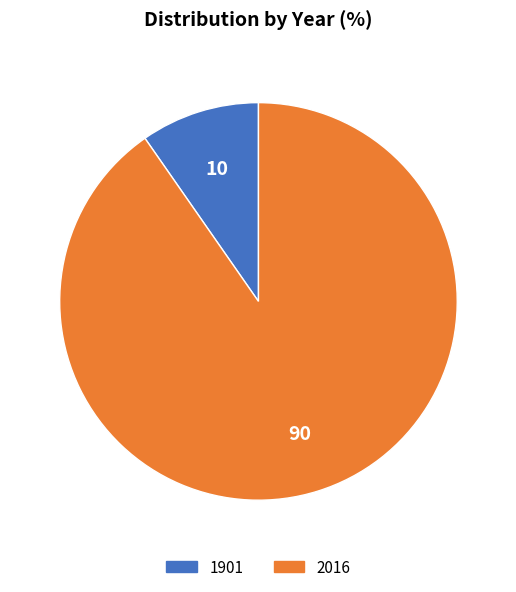

Is it true that 2016 is 90% of the pie?

True